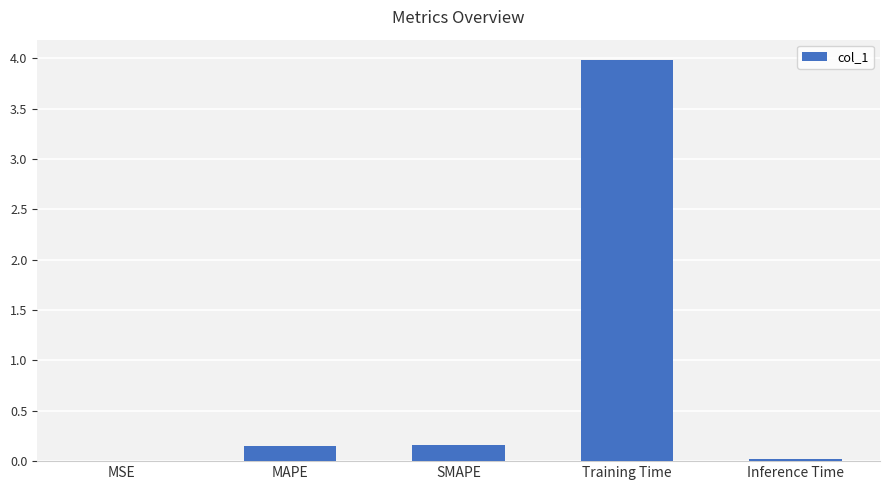

Is it true that the value at MAPE is 0.2?

True